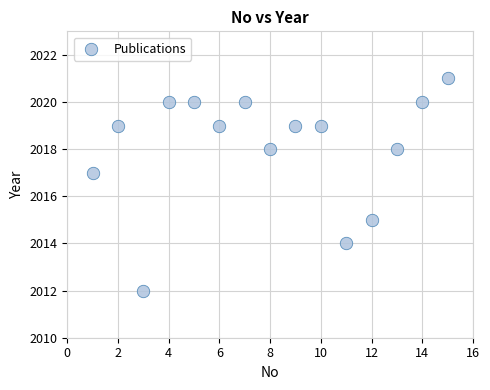

What is the range of Y values (max minus min)?

9